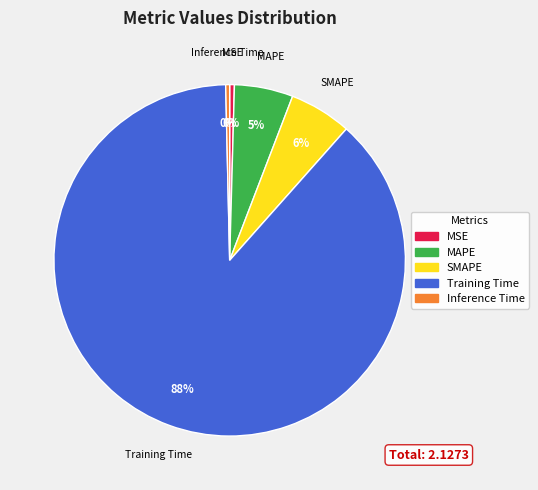

The Training Time slice represents 95% of the pie. True or false?

False